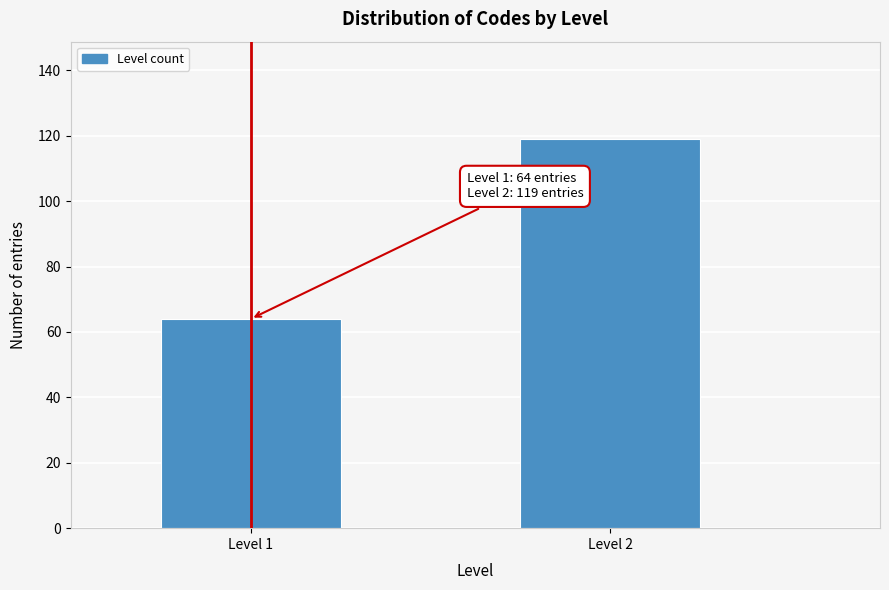

Reading left to right, transcribe all the data shown in this chart.

64	119